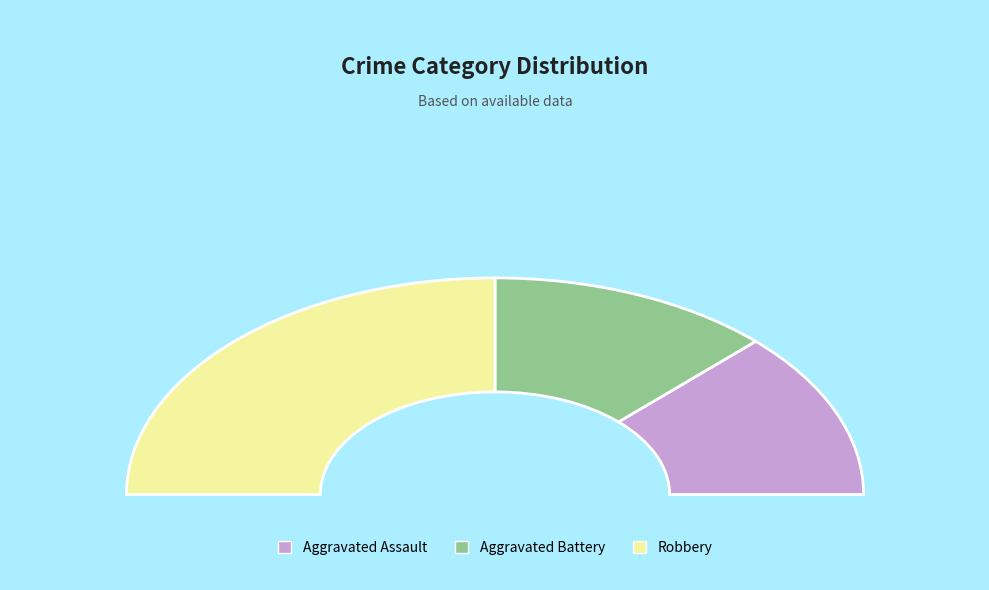

Does Aggravated Assault account for over 50% of the chart?

No